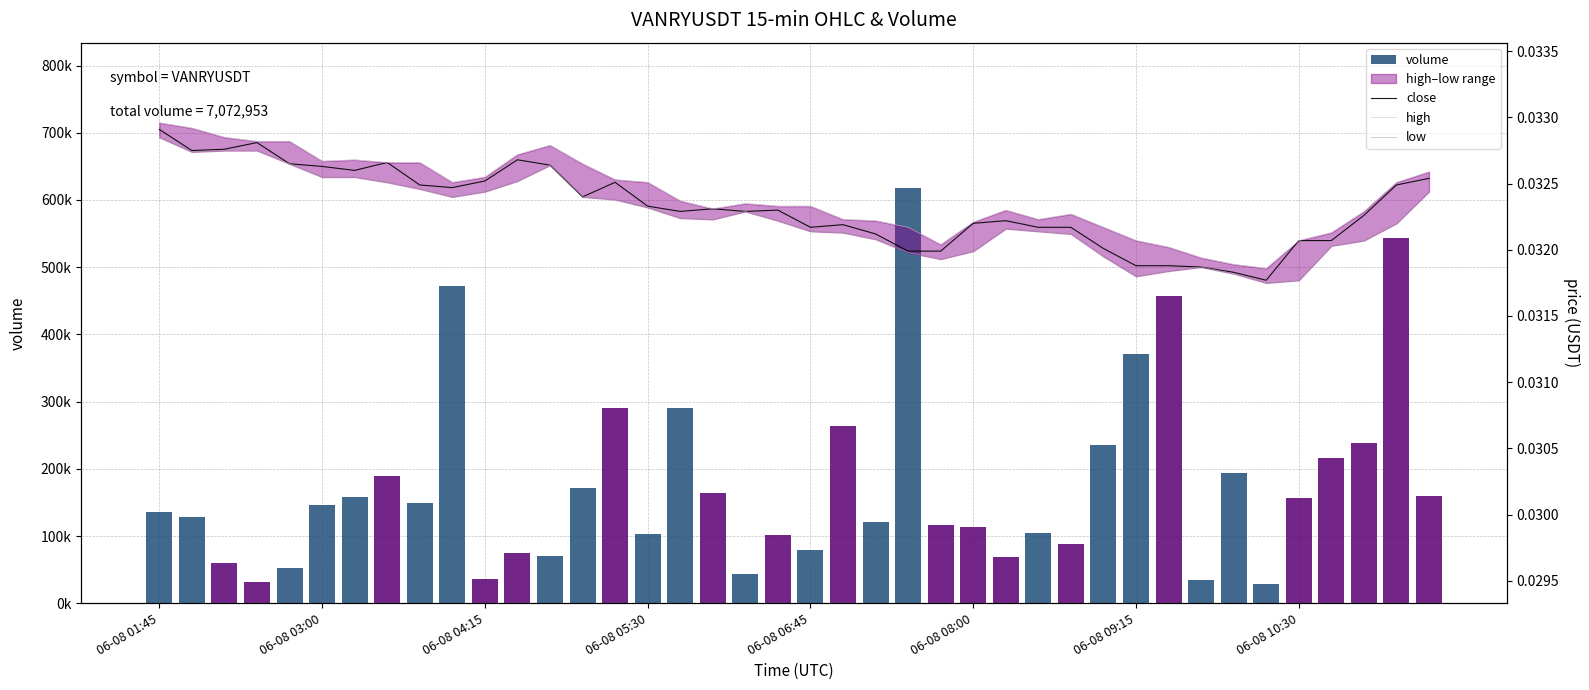

The value of volume at 16 is 290629.0. True or false?

True